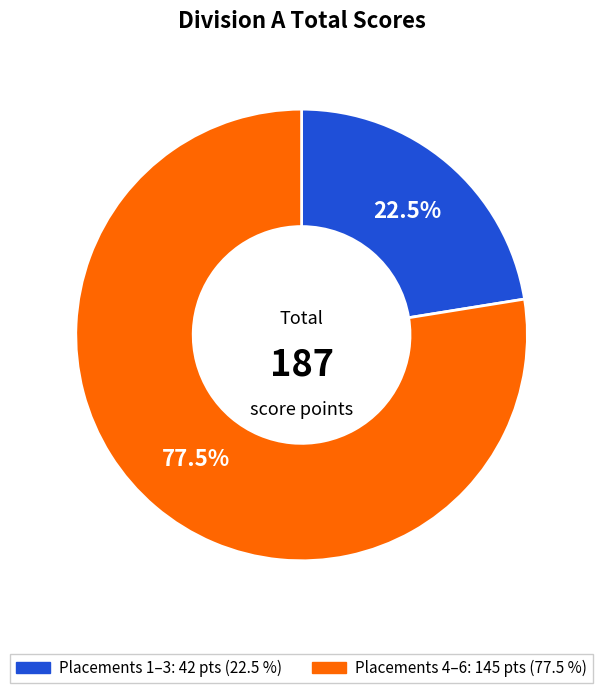

Is there any slice that represents more than half of the pie?

Yes